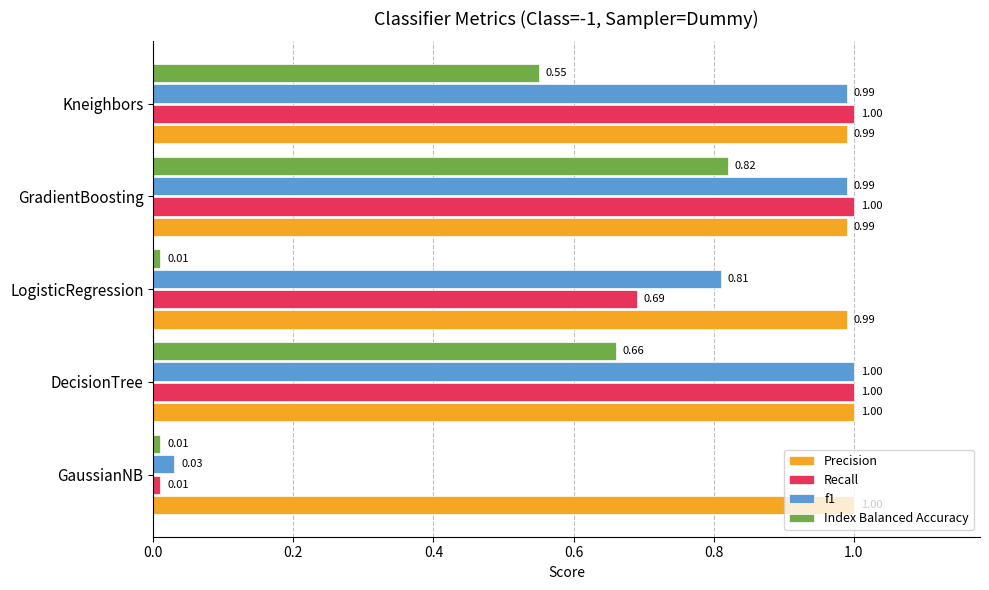

What is the difference between the maximum and second lowest values in the f1 series?

0.2